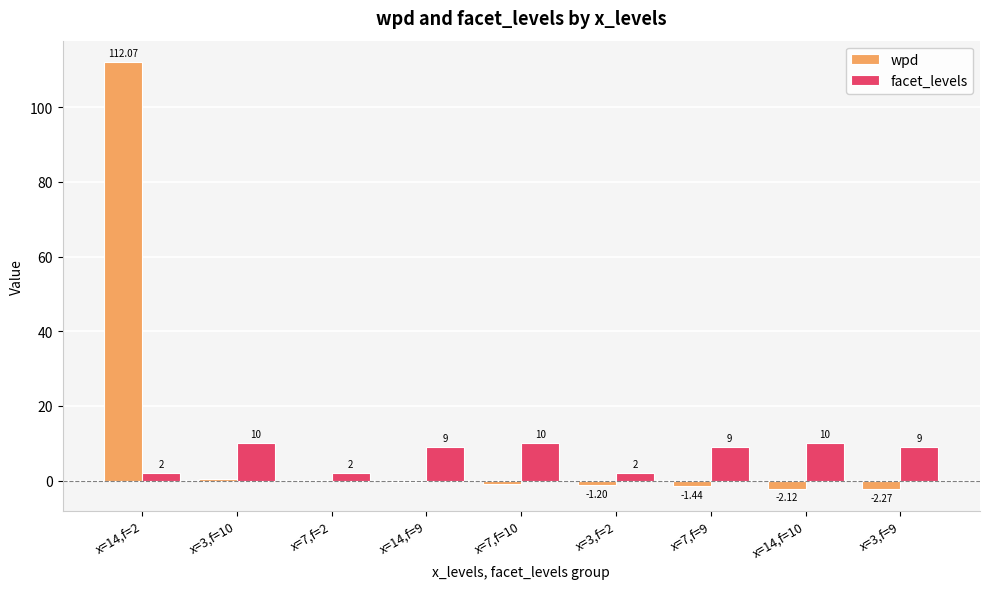

Count the number of data series in this chart.

2